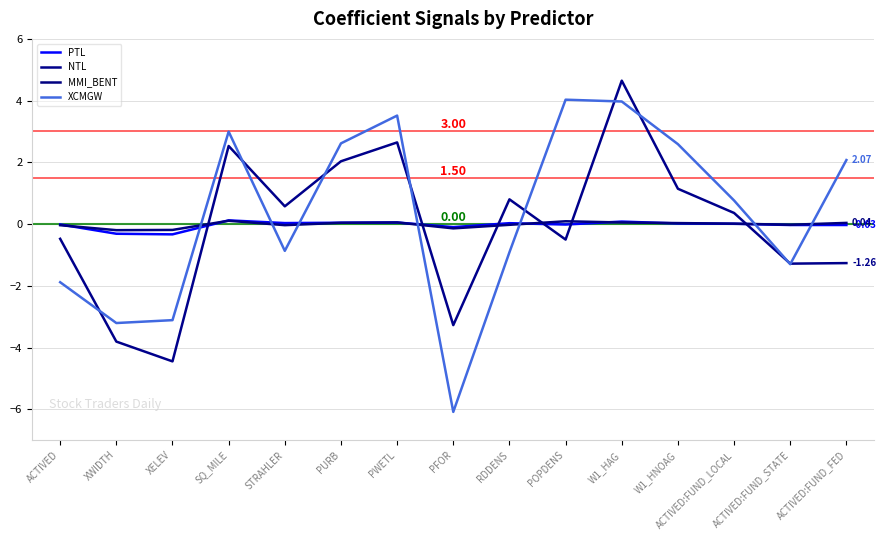

Which has a higher value, XELEV or ACTIVED:FUND_LOCAL?

ACTIVED:FUND_LOCAL